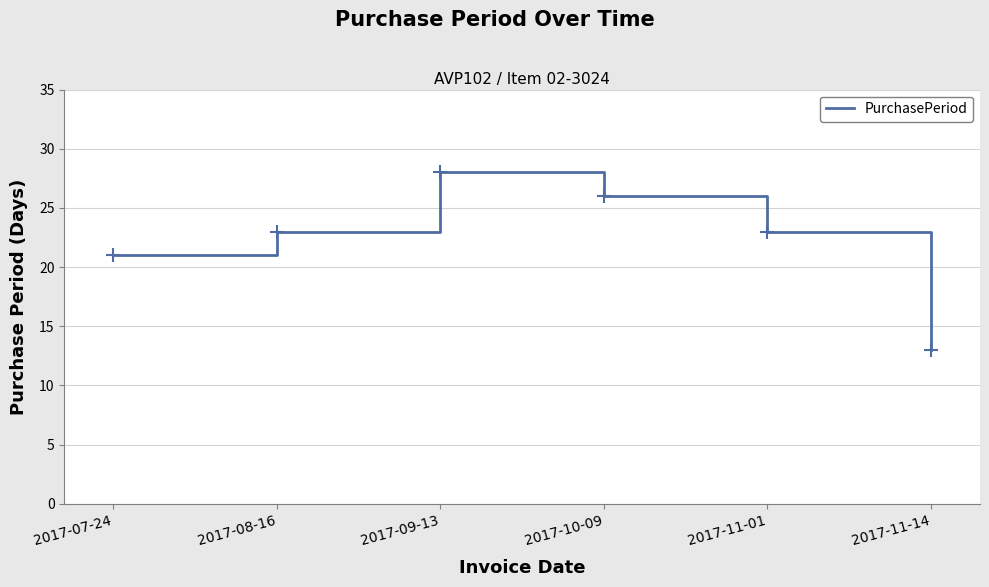

Reading left to right, transcribe all the data shown in this chart.

21	23	28	26	23	13